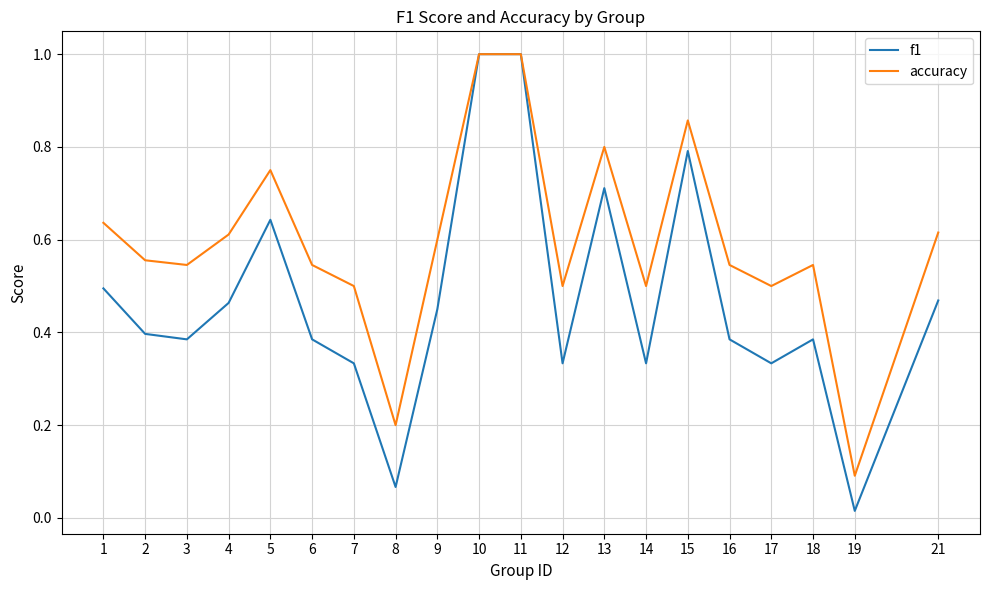

Does the chart display data point markers on the line(s)?

No